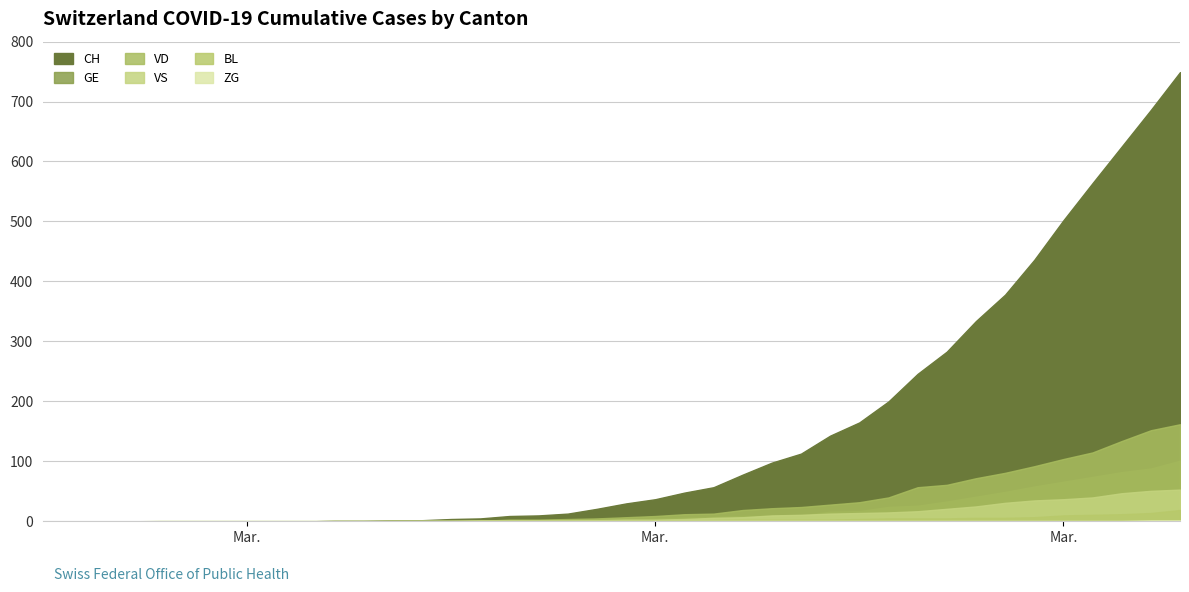

What is the label of the 39th point from the left?

2020-04-03